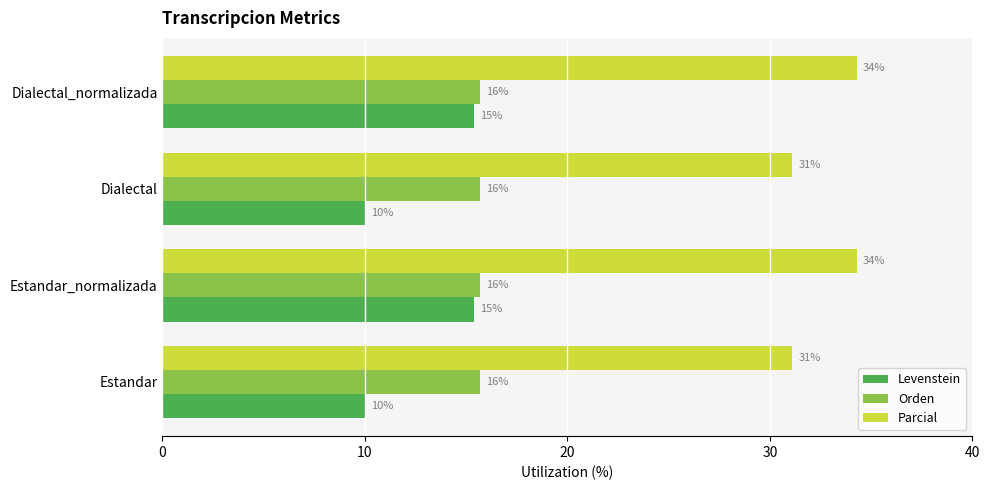

Which series has the widest spread of values?

Levenstein